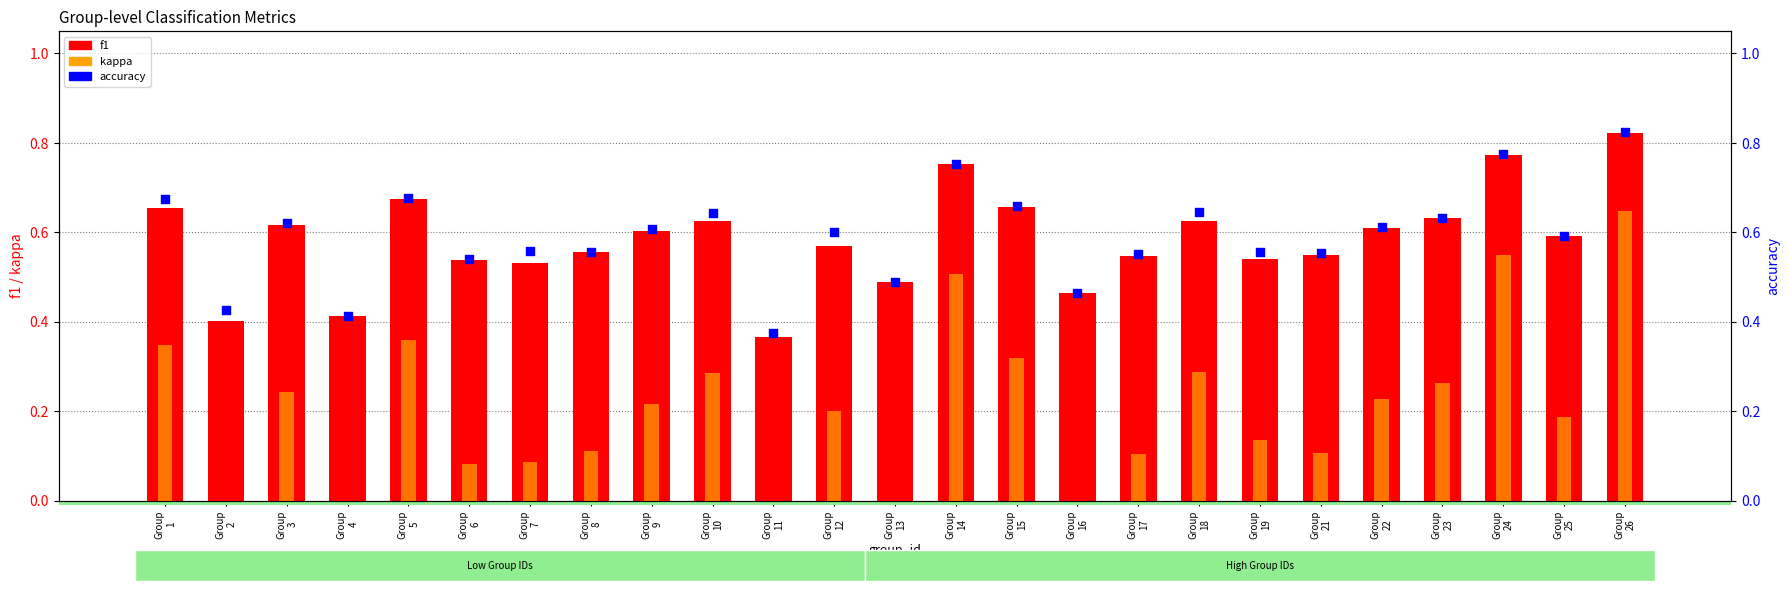

Which series has the largest Y range (max minus min)?

kappa